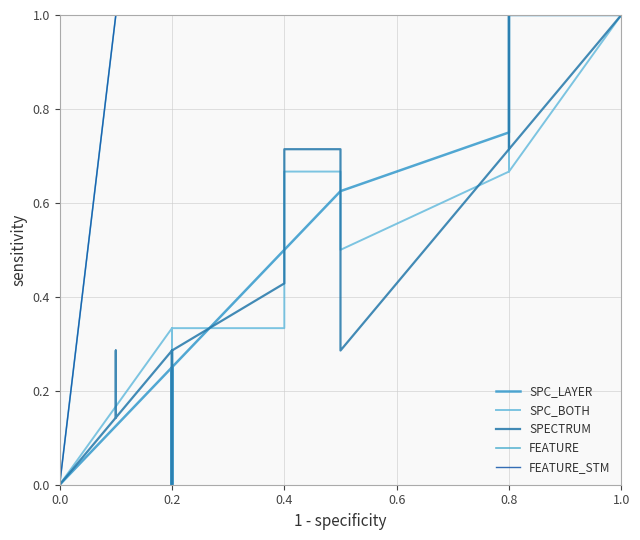

The FEATURE series shows 0.4 at 0.0. True or false?

False